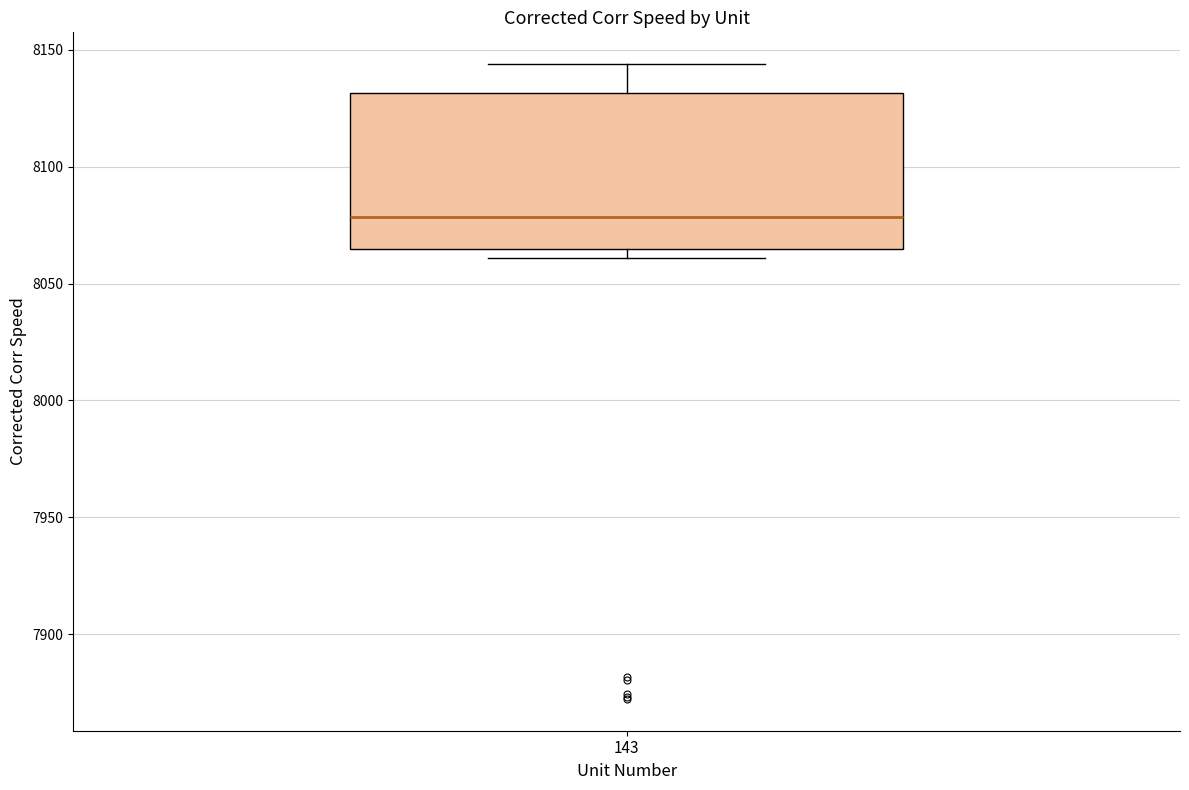

Where is the upper edge of the box at x = 143 on the y-axis? The values are not printed on the chart, so give them approximately, as read against the axis.

8130